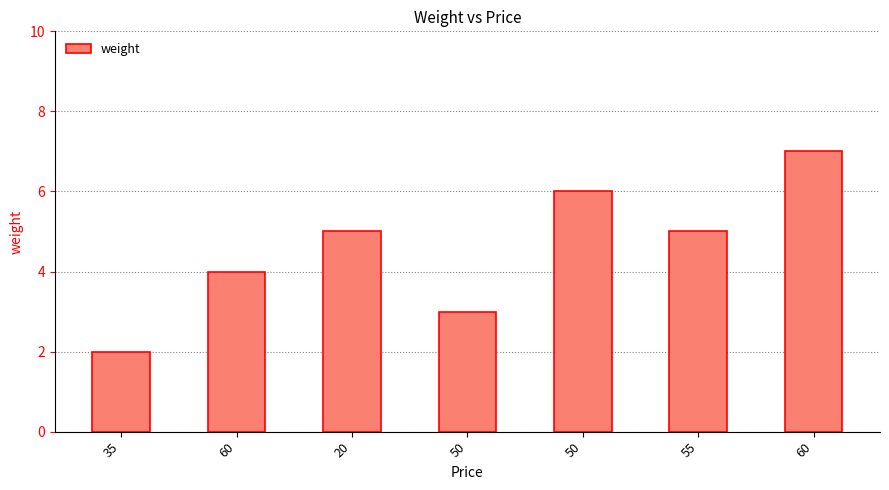

How many bars are there in total?

7